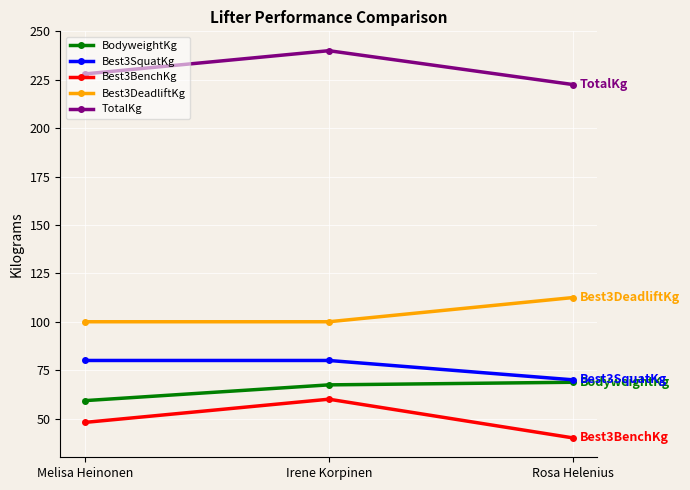

At how many categories does at least one series exceed 40?

3